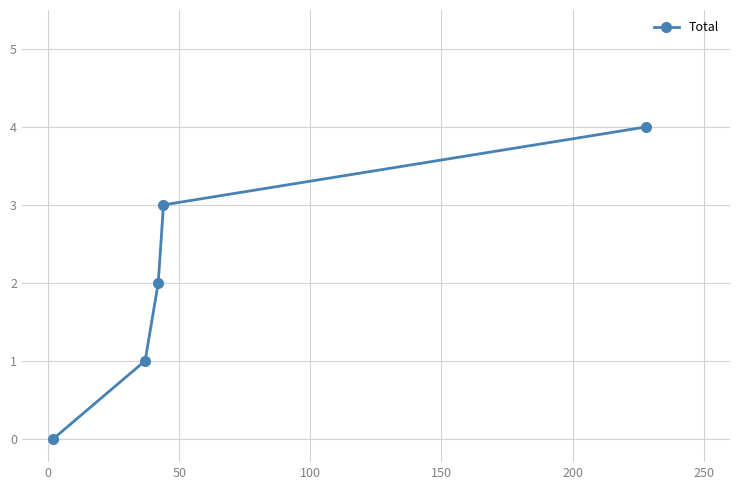

What is the difference between the second highest and second lowest values?

2